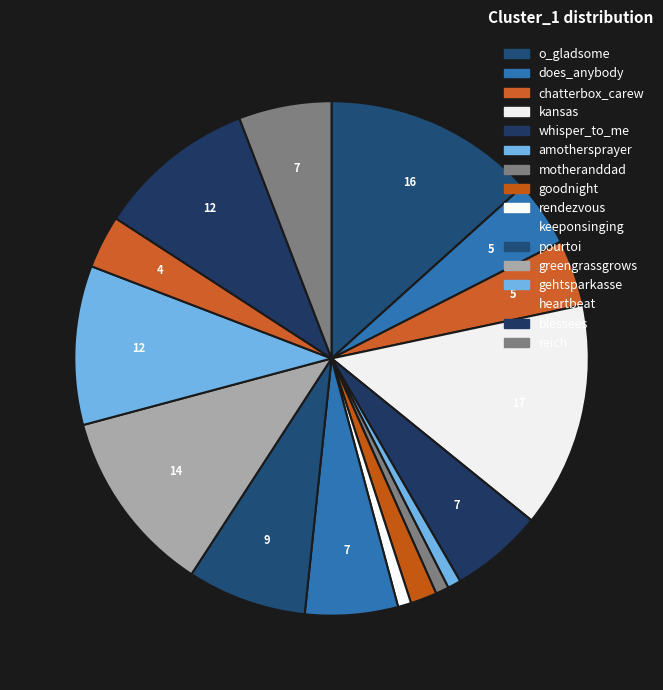

Is there a majority slice in this chart?

No